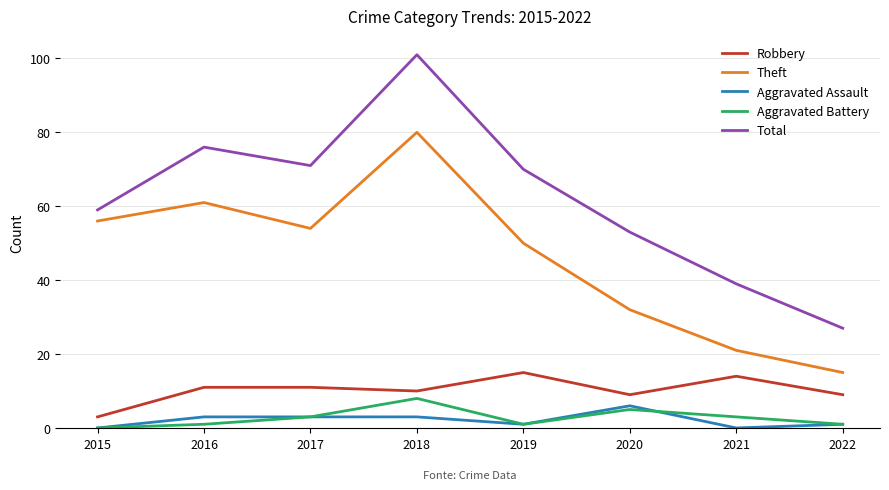

What is the average value of the Aggravated Assault series?

2